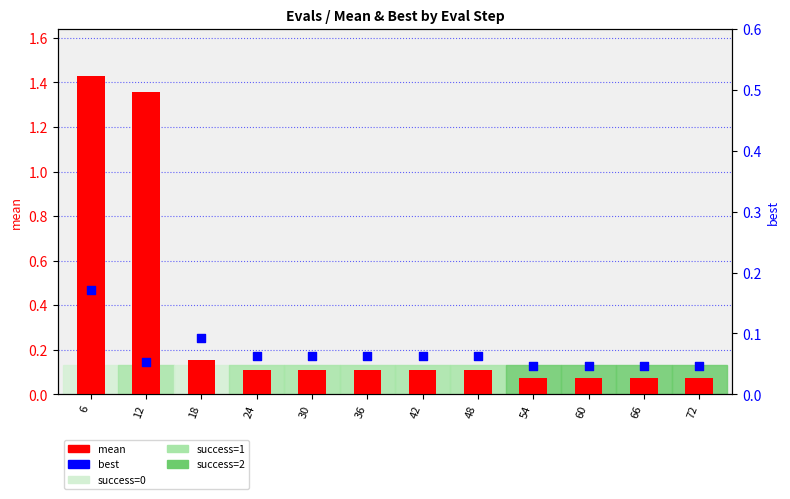

Which series contains the lowest Y value?

best